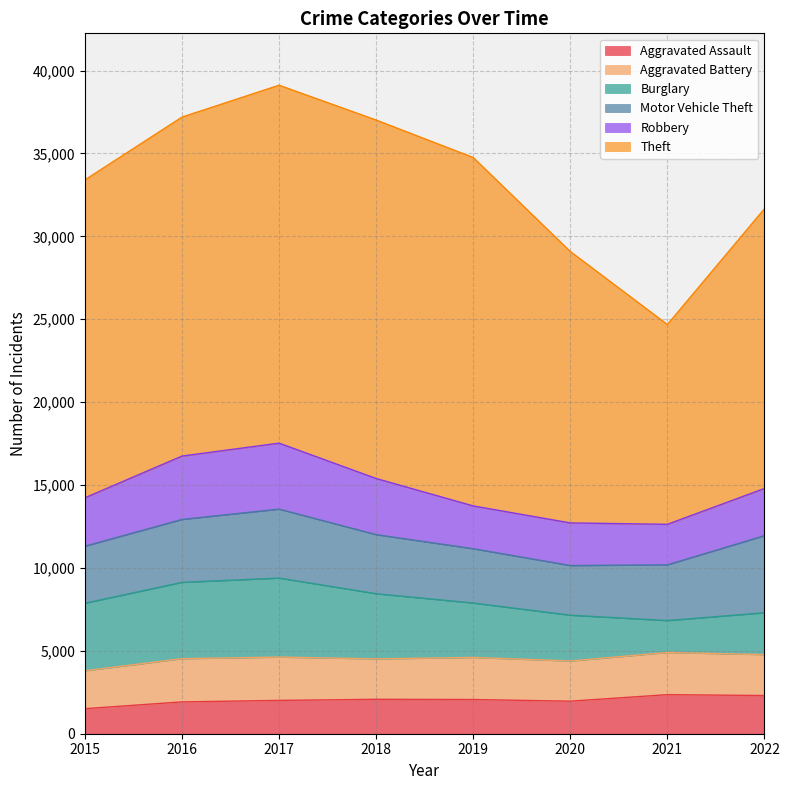

What is the difference between the maximum and minimum values in the Burglary series?

2840